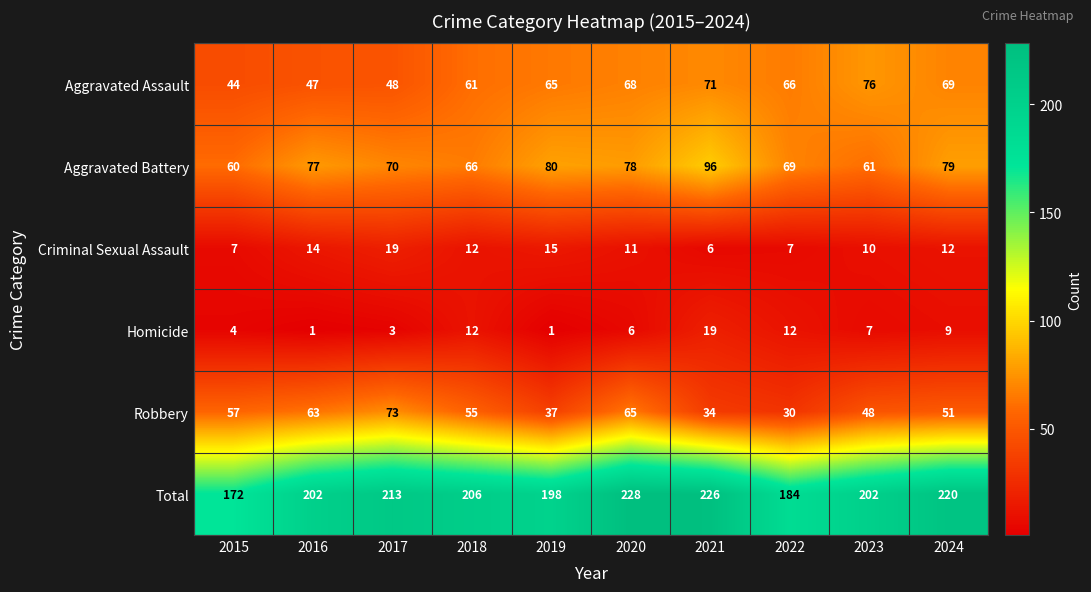

Which category has the highest value in the Total series?

2020